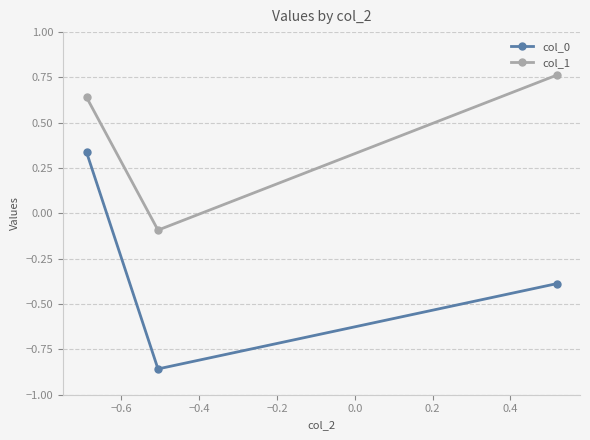

How many data points in col_0 are above 0?

1